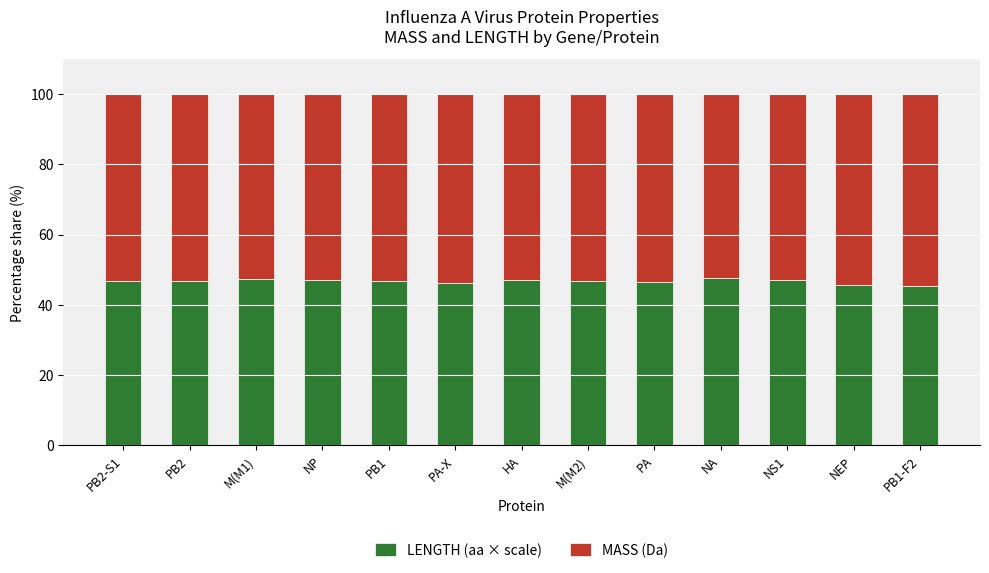

Is it true that LENGTH (aa × scale) equals 45.4 at PB1-F2?

True